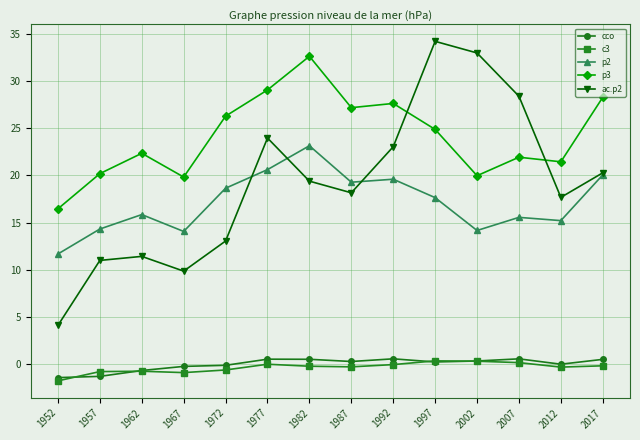

What is the difference between the second highest and second lowest values in the ac.p2 series?

23.1